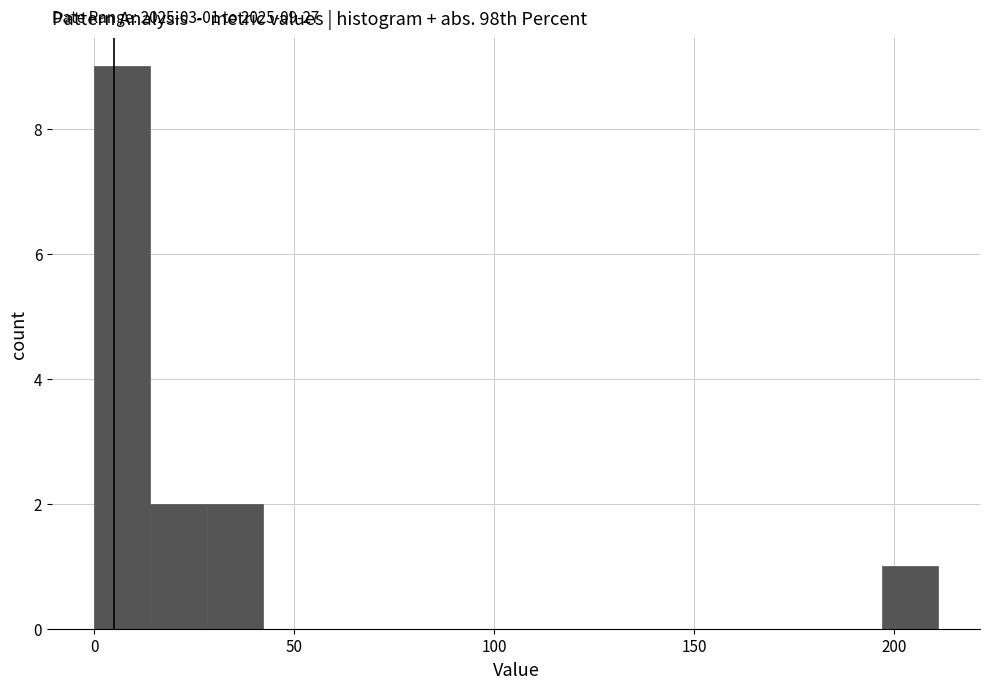

Read against the x-axis, roughly where is the centre of the tallest bar?

5